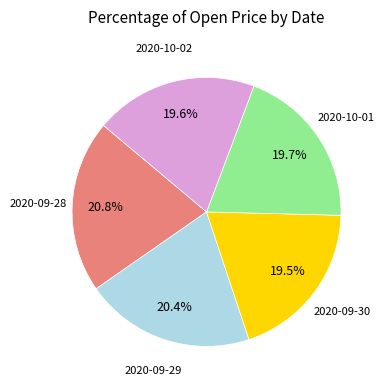

To the nearest percent, what is the difference between the largest and smallest slice percentages?

1%